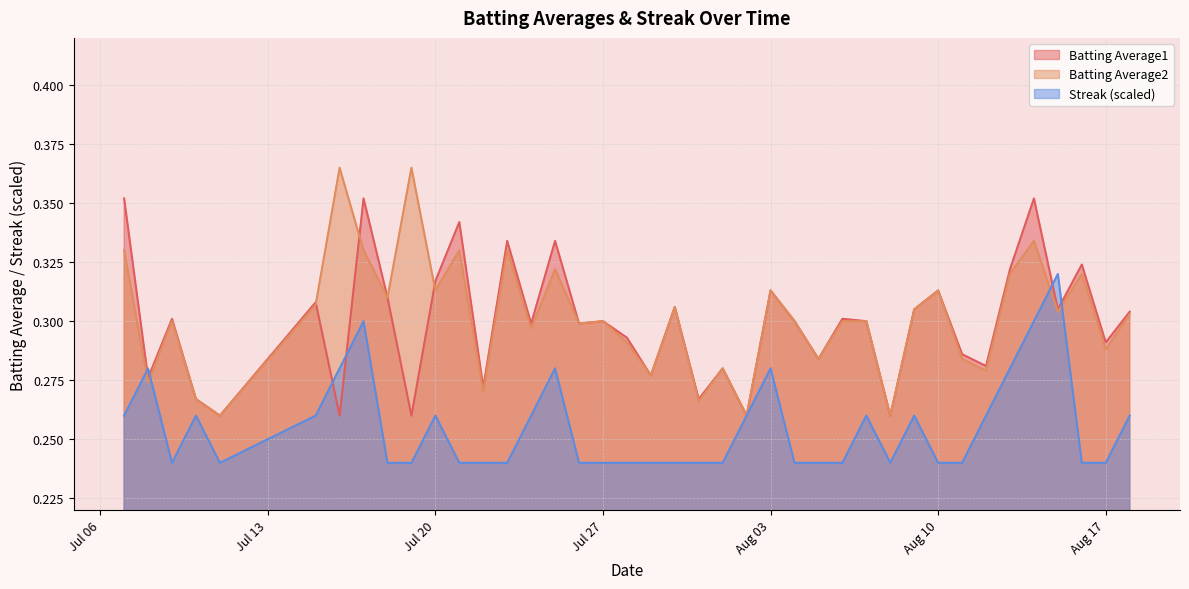

What is the label of the 18th point from the right?

2010-08-01